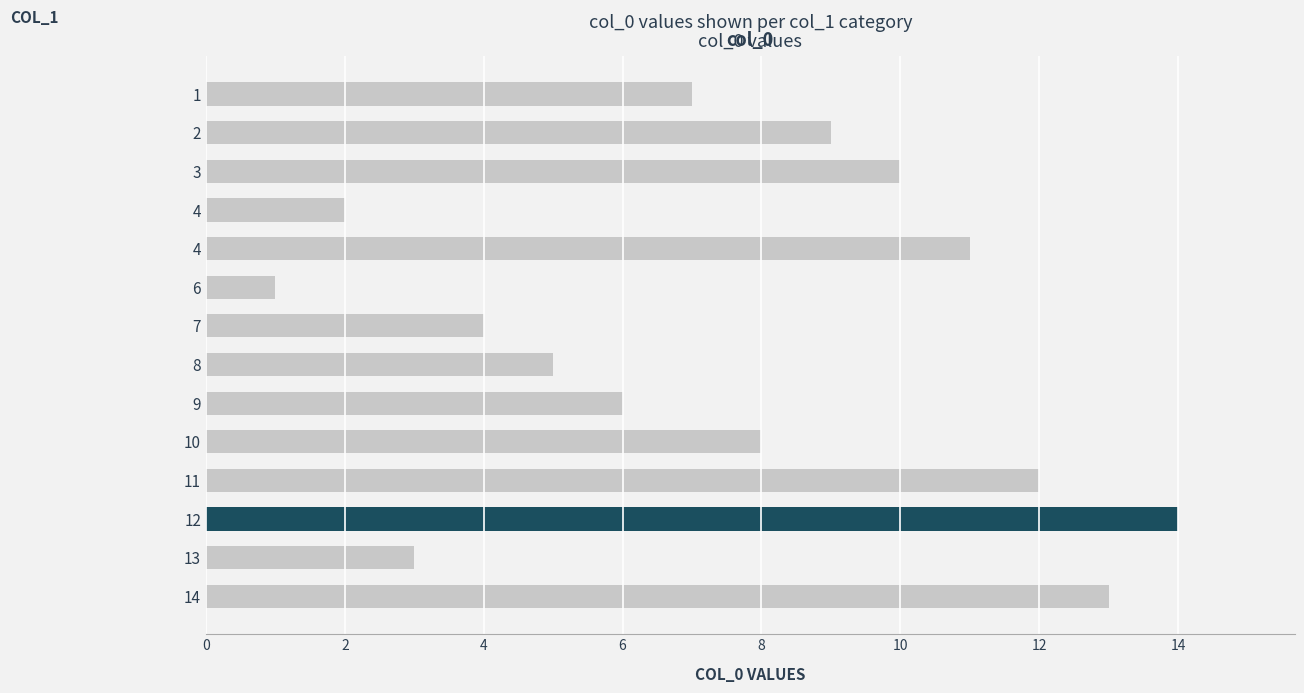

At which category does the chart reach its peak across all series?

12